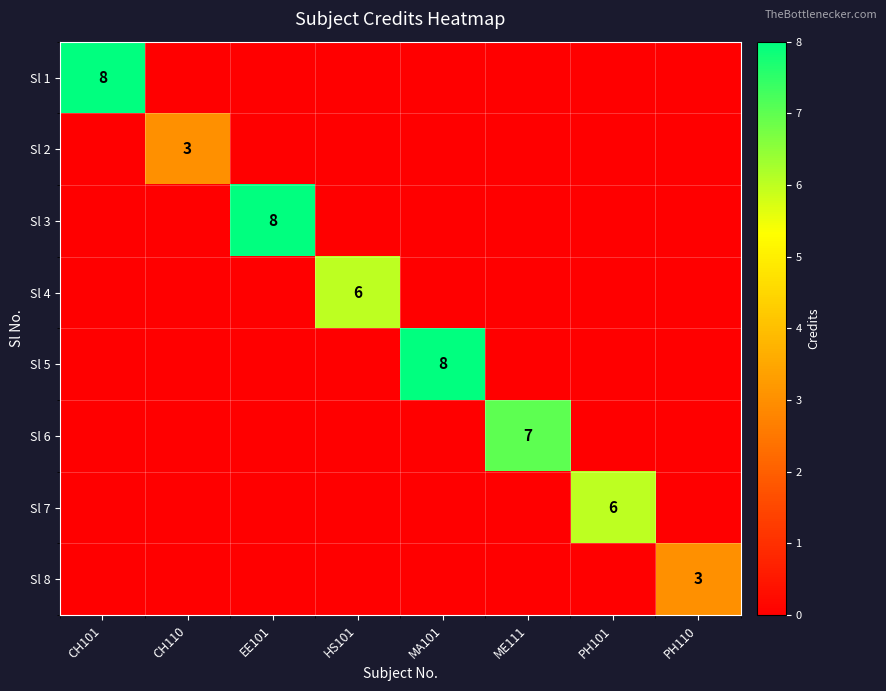

True or false: Sl 6 has a value of 9 at ME111.

False